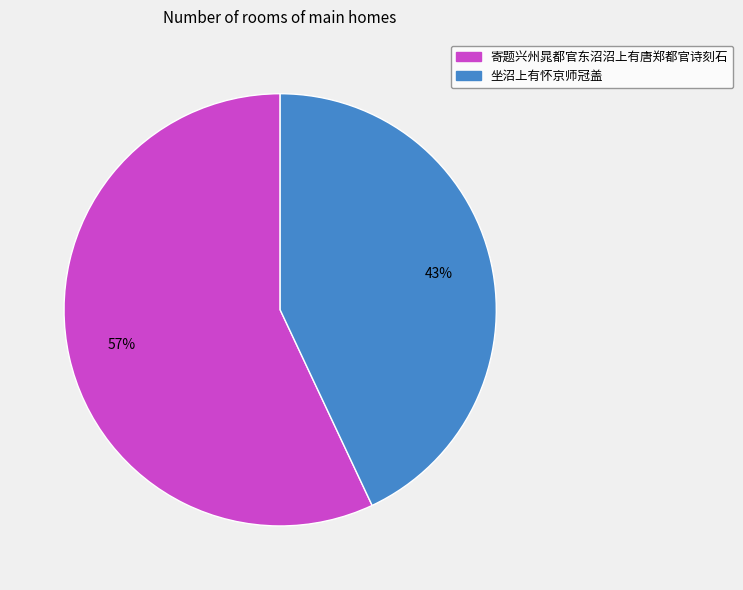

How many segments does this pie chart have?

2